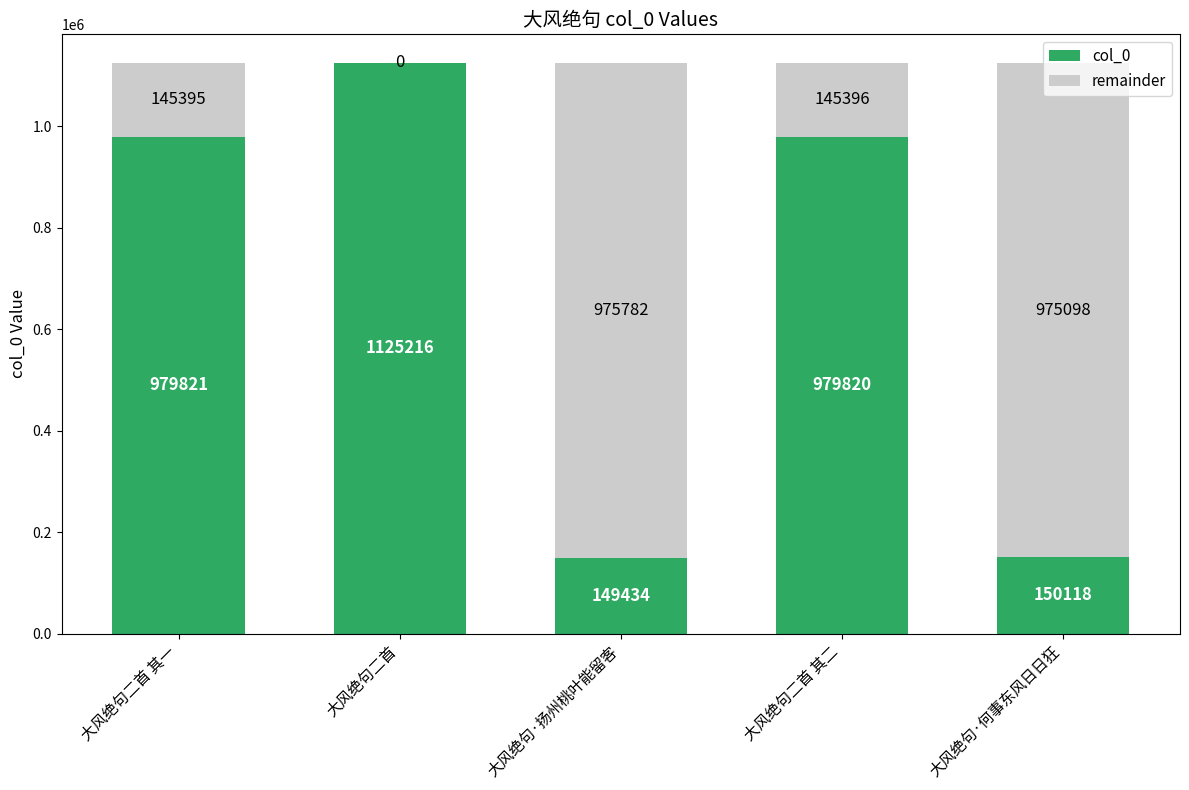

True or false: col_0 has a value of 1477085 at 大风绝句二首 其一.

False